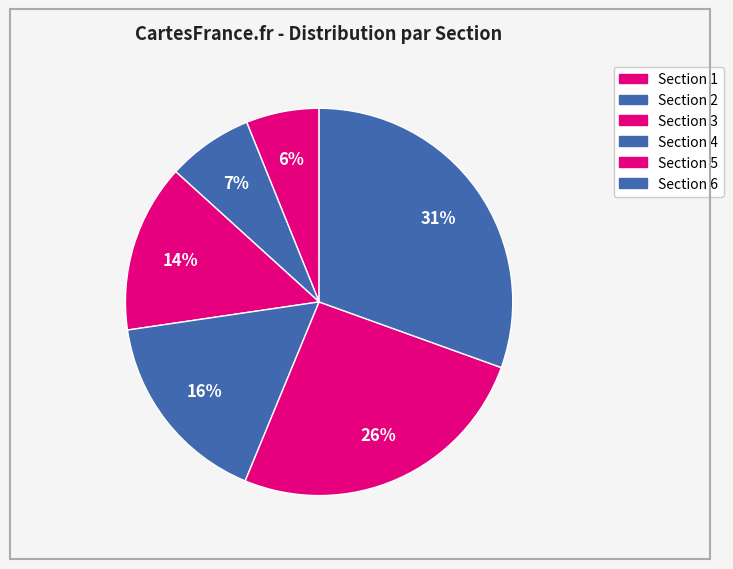

Count the number of slices in the pie.

6